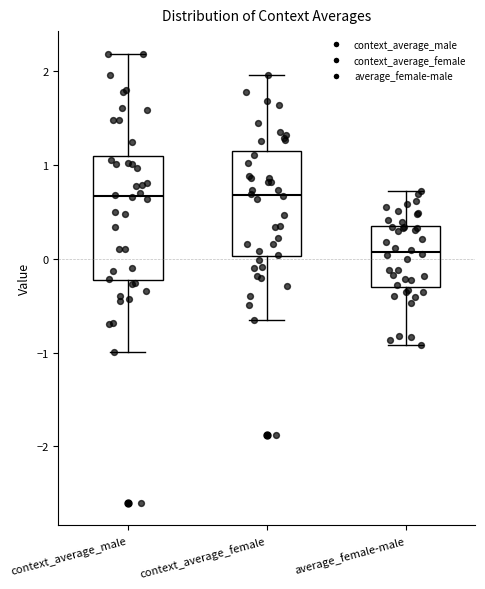

Reading left to right, transcribe this box plot: for each box, give where its median line is, the range the box spans, and where its two whiskers end, as read against the y-axis. The values are not printed on the chart, so give them approximately, as read against the axis.

context_average_male: median 0.7, box -0.2 to 1.1, whiskers -1.0 to 2.2
context_average_female: median 0.7, box 0.0 to 1.1, whiskers -0.7 to 2.0
average_female-male: median 0.1, box -0.3 to 0.4, whiskers -0.9 to 0.7